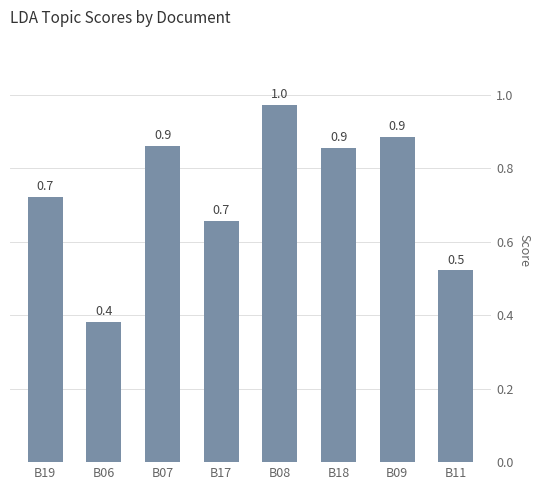

How many bars are there in total?

8